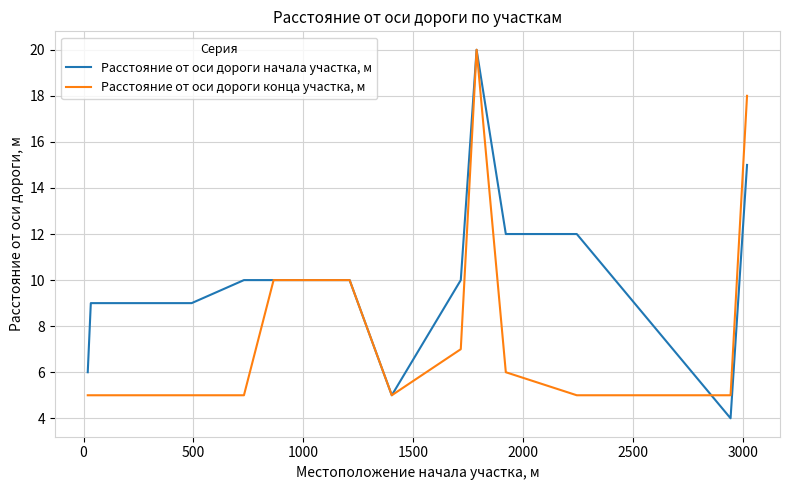

Which series has the largest total across all categories?

Расстояние от оси дороги начала участка, м